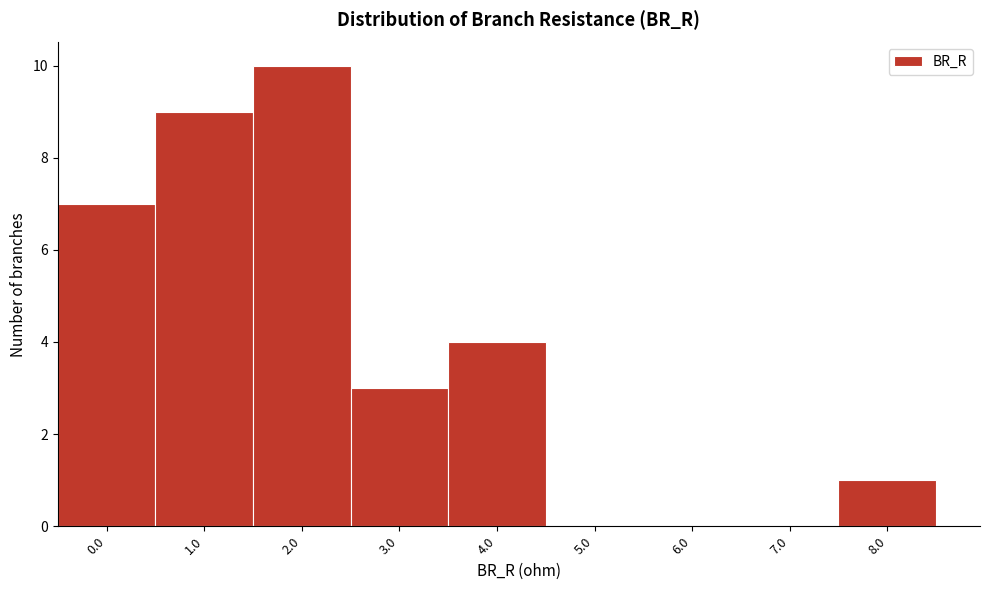

Reading left to right, list all the values displayed in this chart.

0.0=7	1.0=9	2.0=10	3.0=3	4.0=4	5.0=0	6.0=0	7.0=0	8.0=1